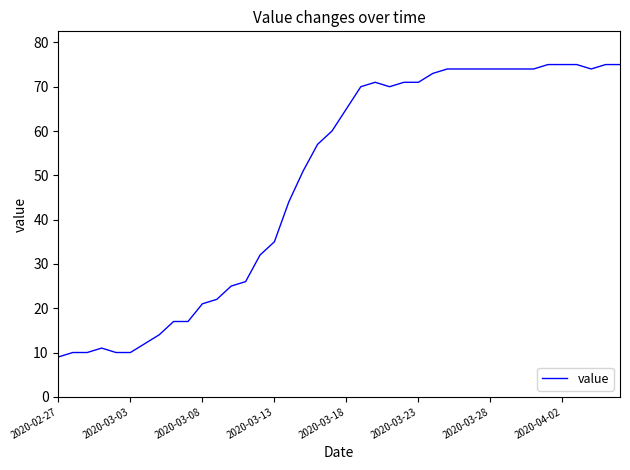

What is the difference between the maximum and minimum values?

66